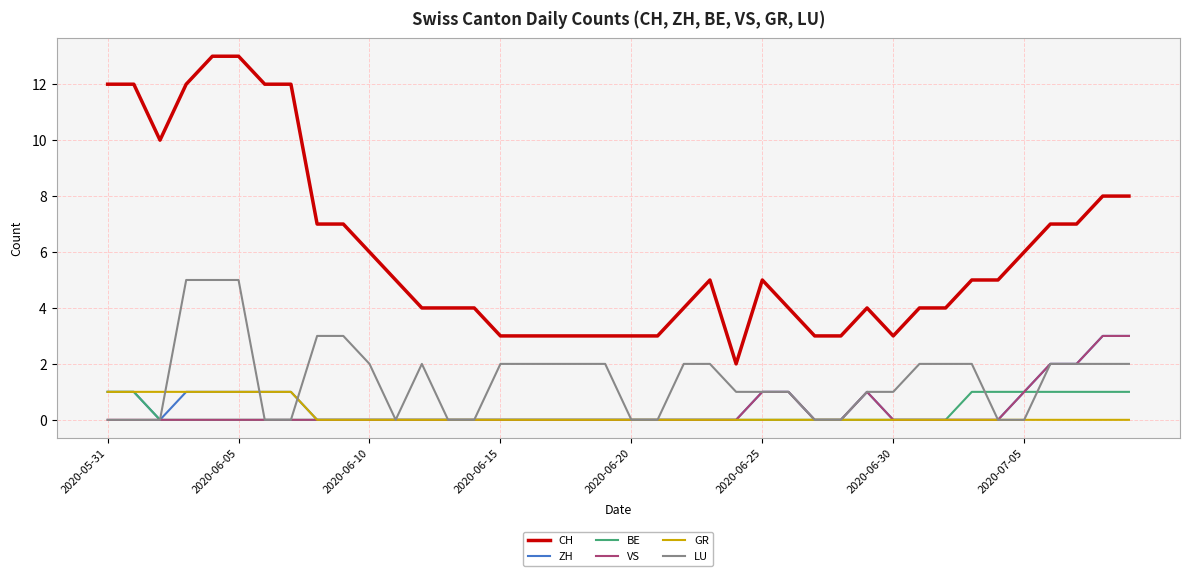

Which series has the largest total across all categories?

CH